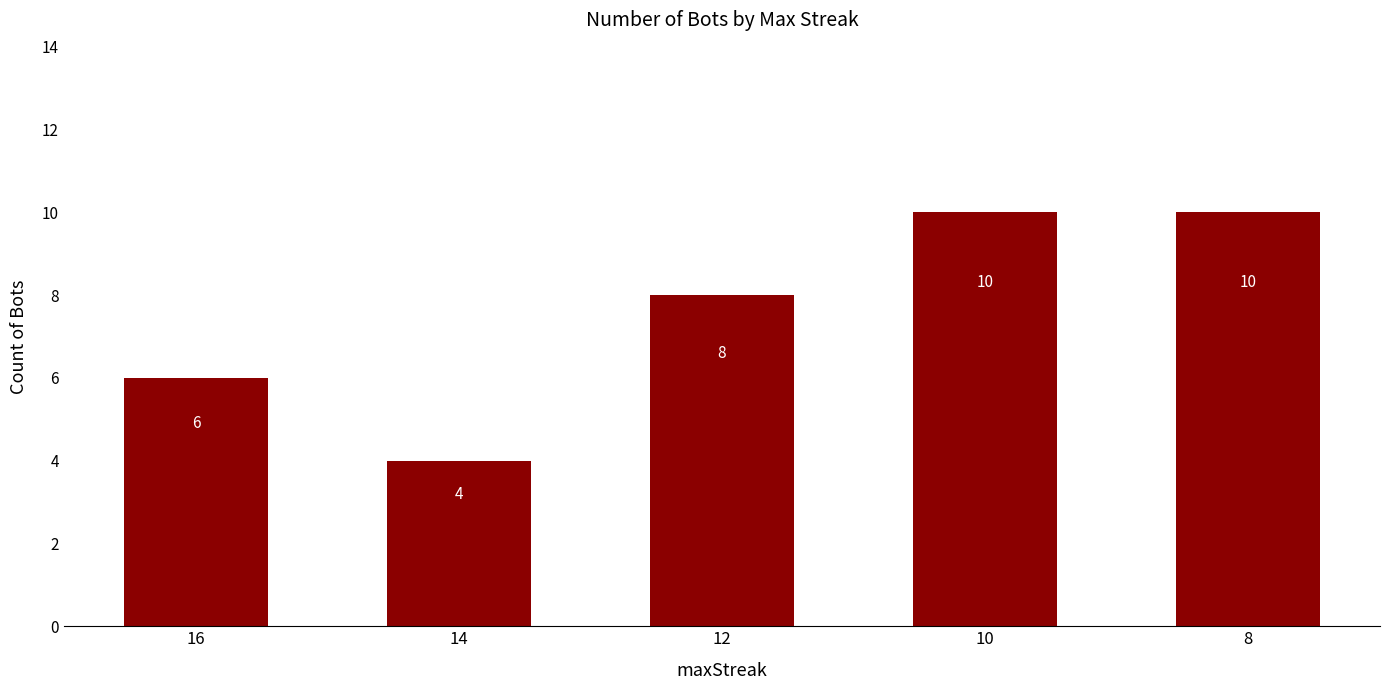

Count the number of data series in this chart.

1